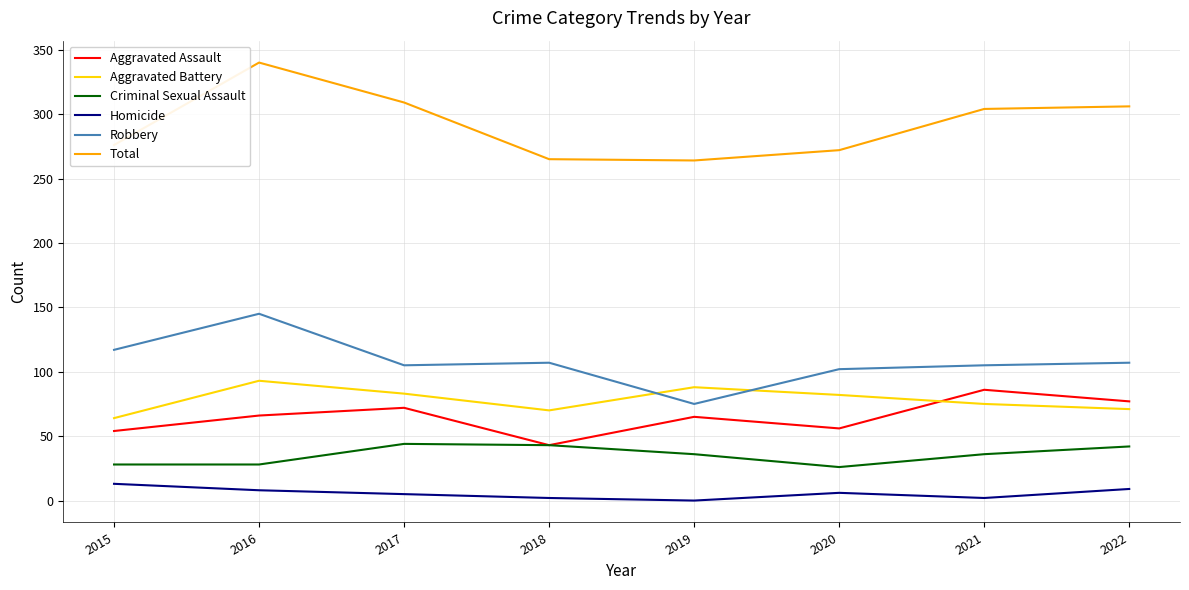

What is the average value of the Homicide series?

6